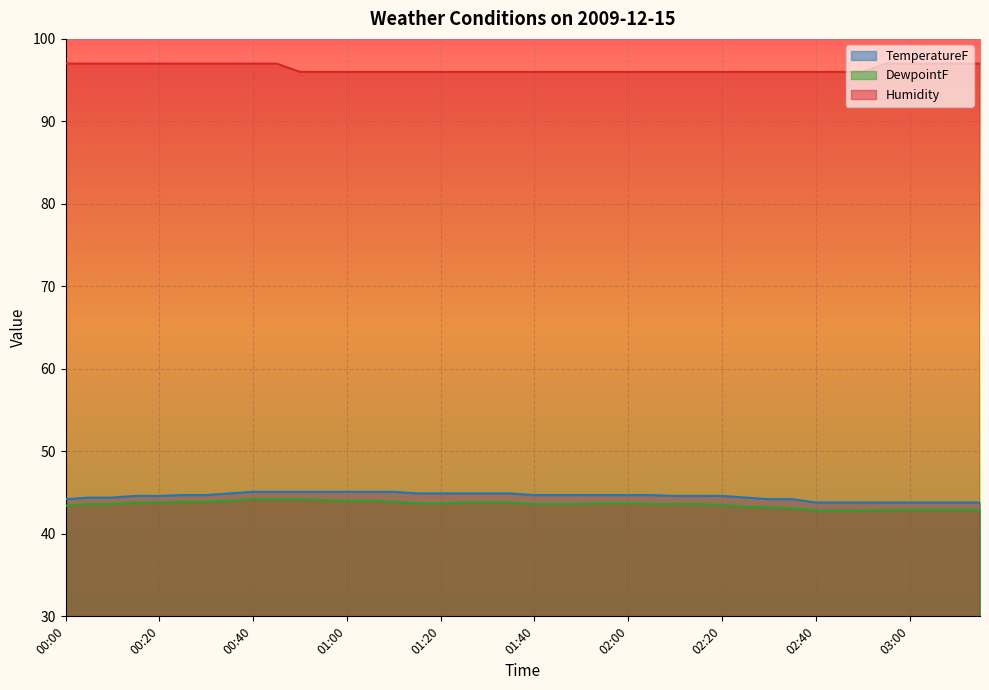

What is the difference between the highest and lowest values at 01:20?

52.3